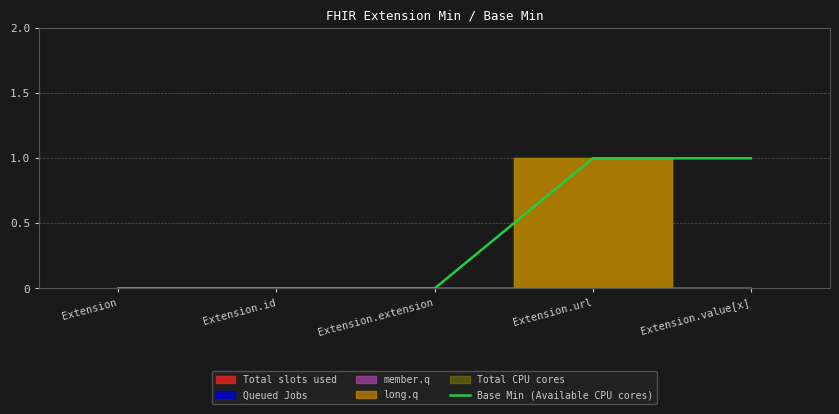

What is the difference between the maximum and minimum values?

1